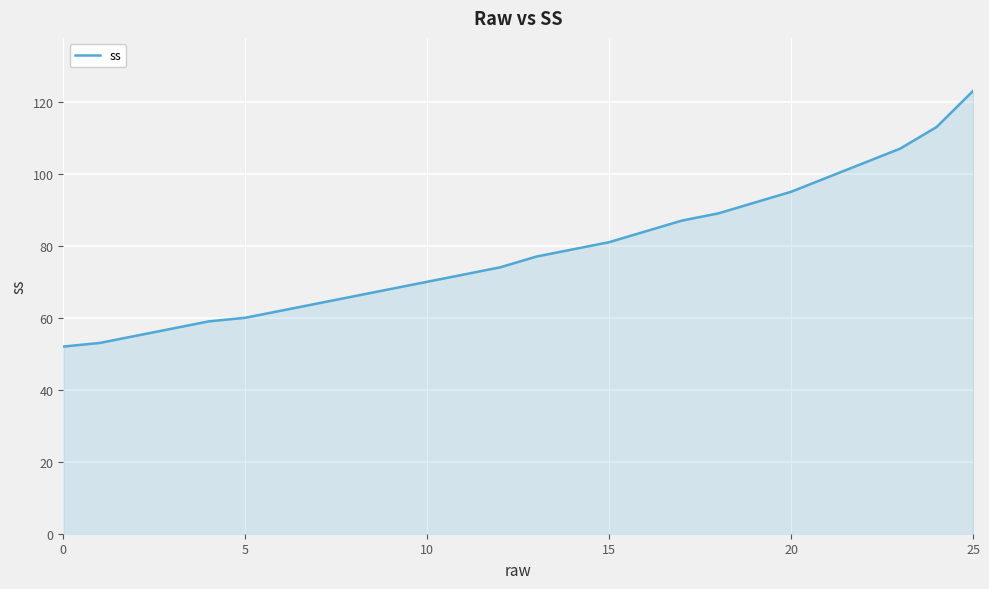

What is the minimum value shown in the chart?

52